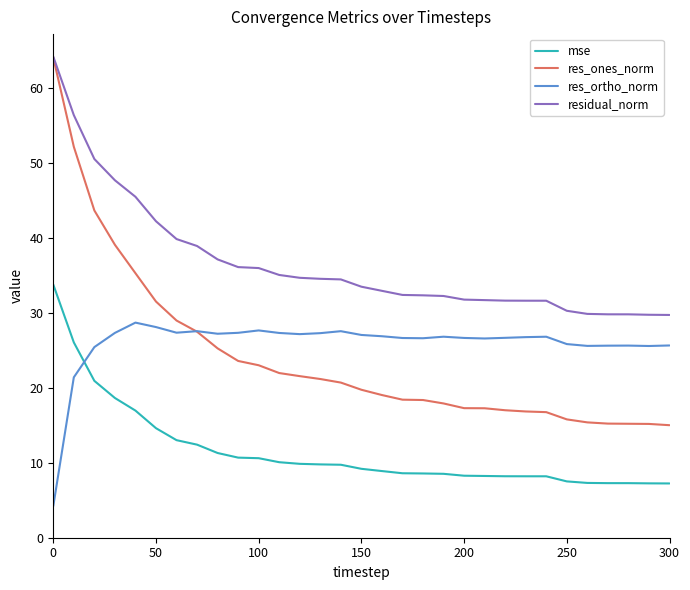

True or false: residual_norm and res_ortho_norm intersect in this chart.

False